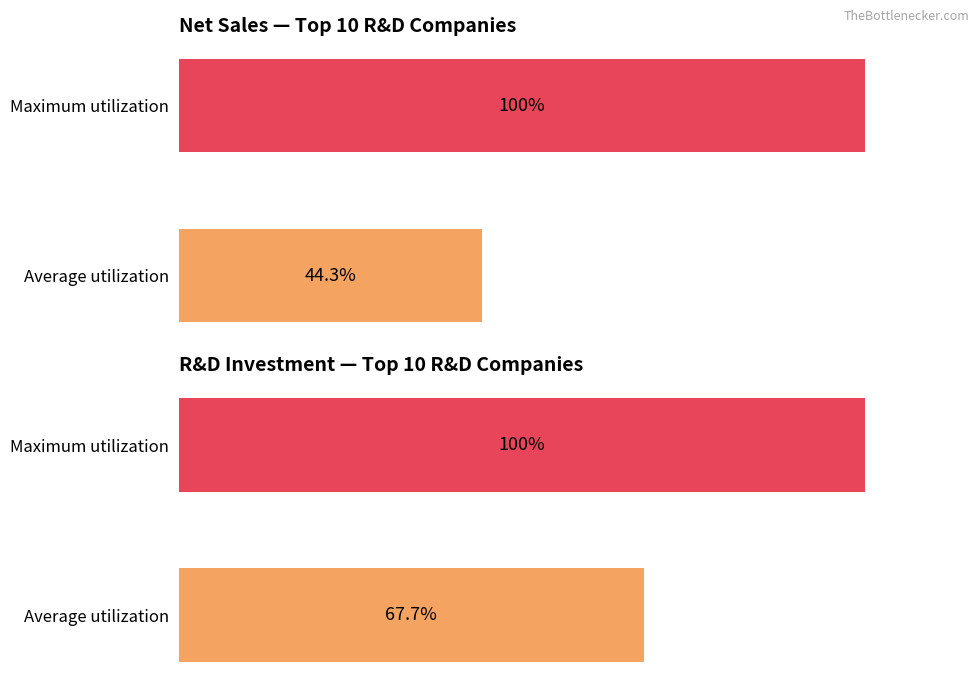

The value of Net Sales at Maximum utilization is 100.0. True or false?

True